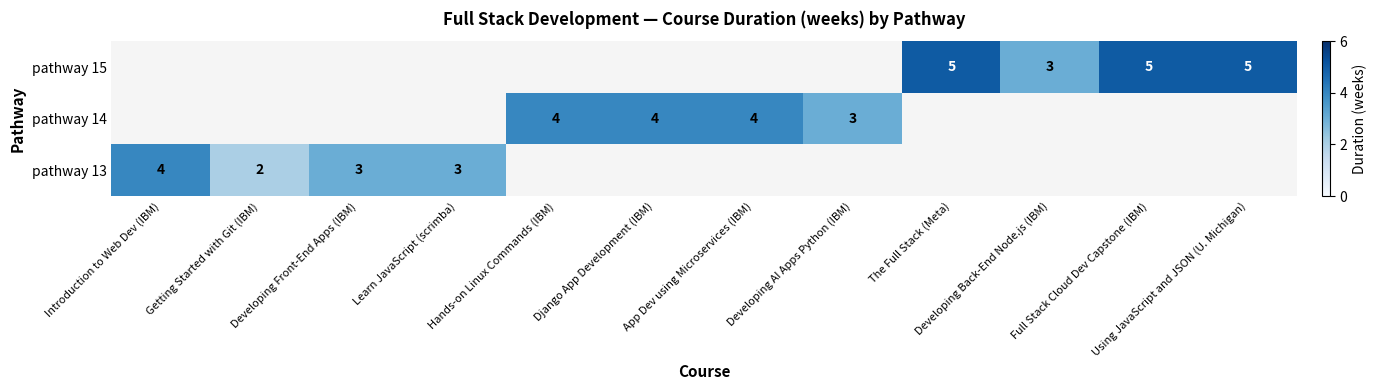

What is the sum of the pathway 14 values at Developing AI Apps Python (IBM) and Learn JavaScript (scrimba)?

3